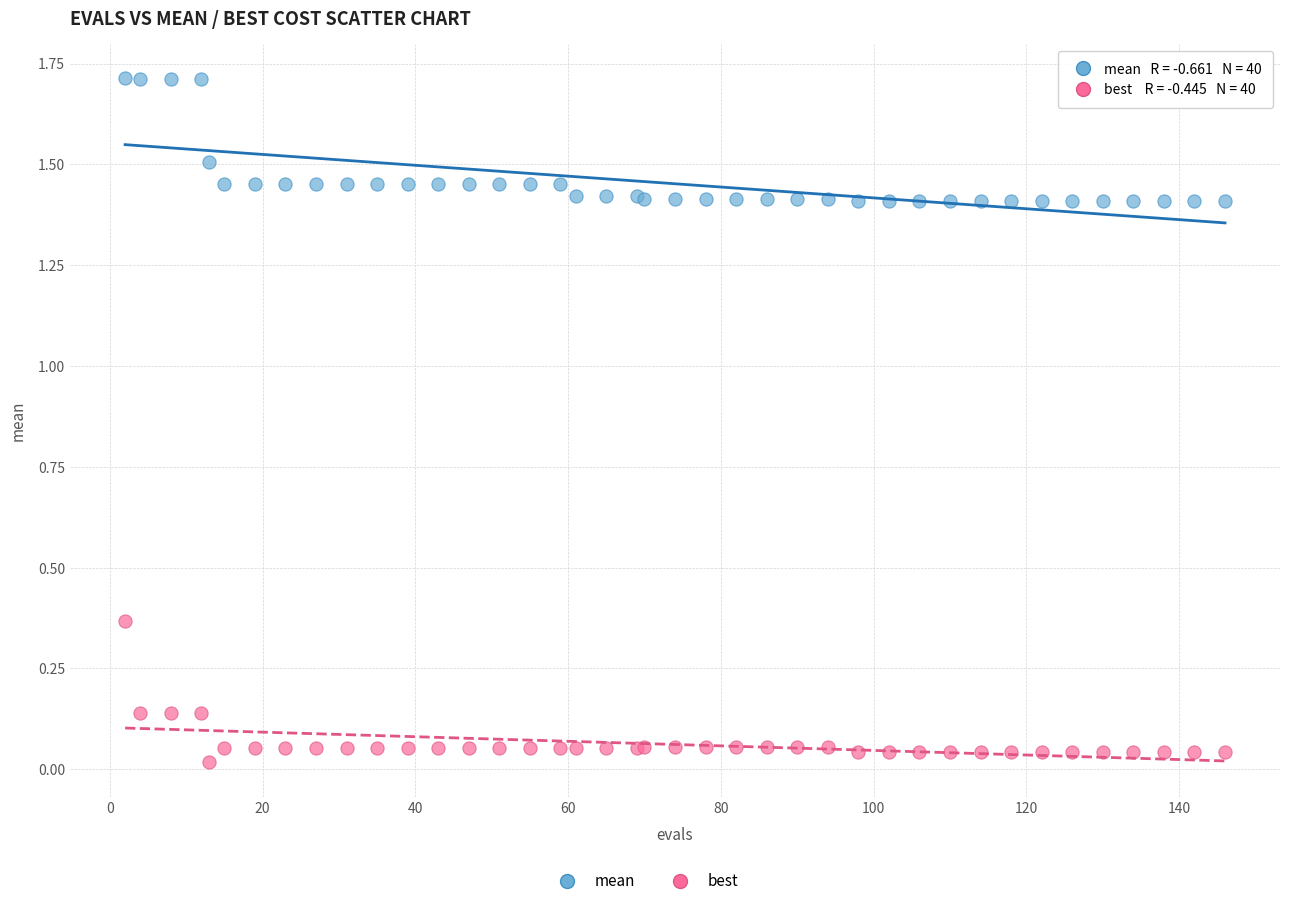

Which series reaches the minimum Y coordinate?

best